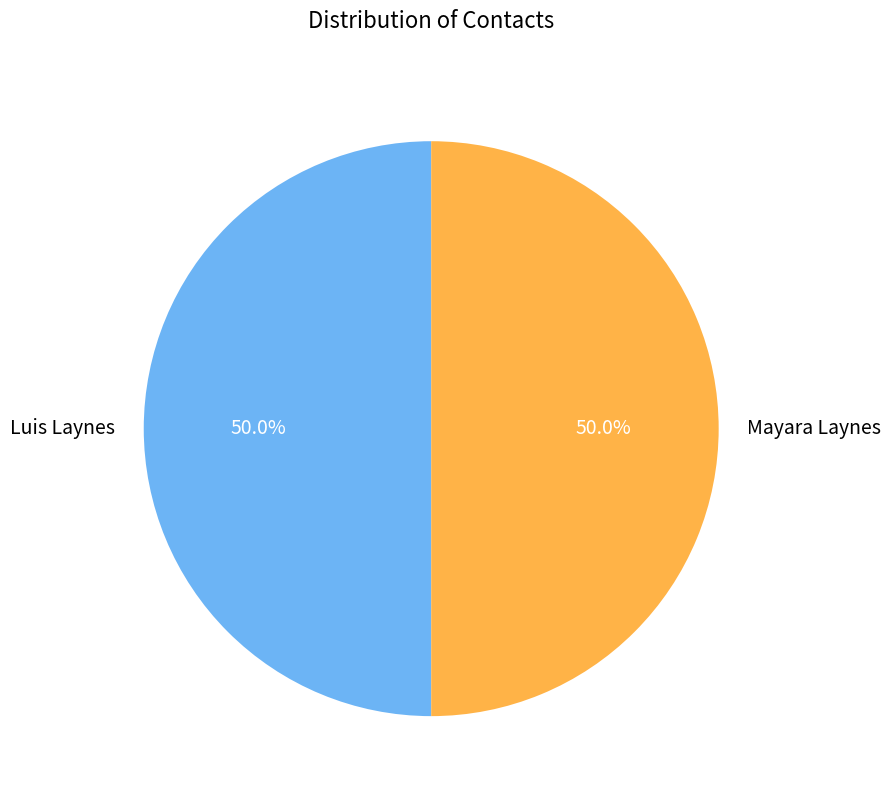

Combined, do Luis Laynes and Mayara Laynes account for over 50%?

Yes